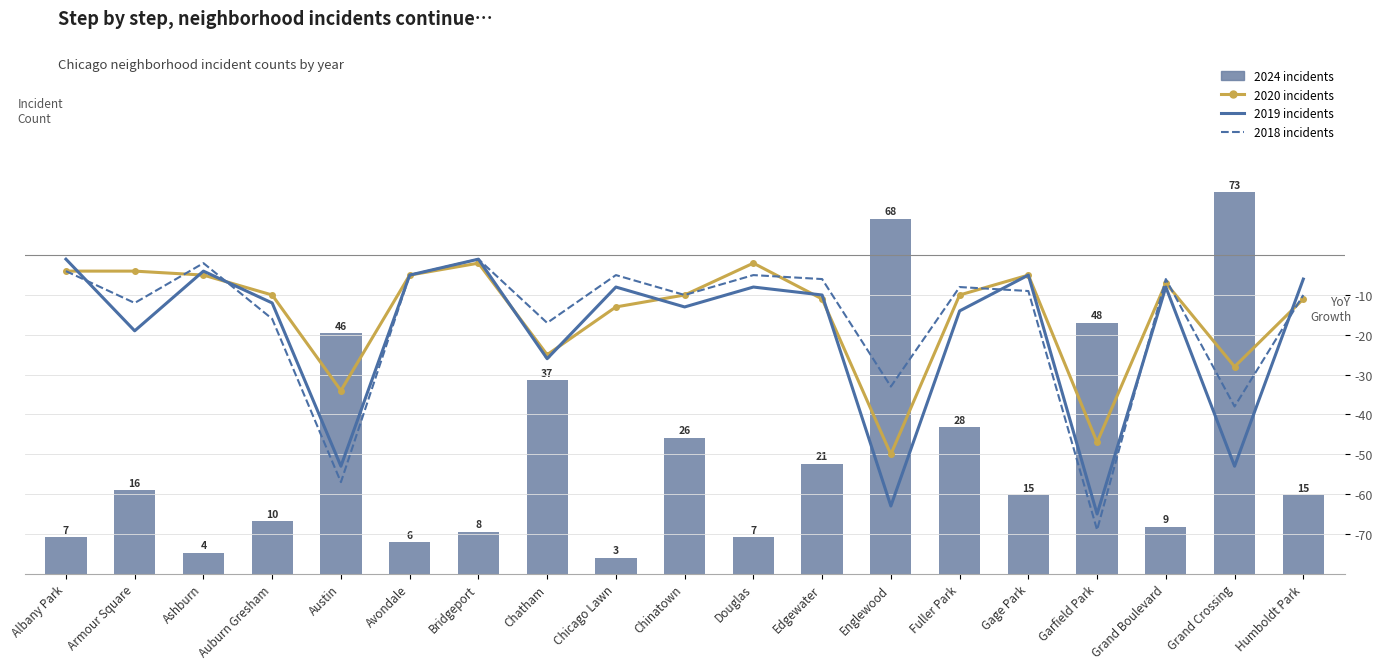

Which label corresponds to the smallest value in the chart?

Garfield Park